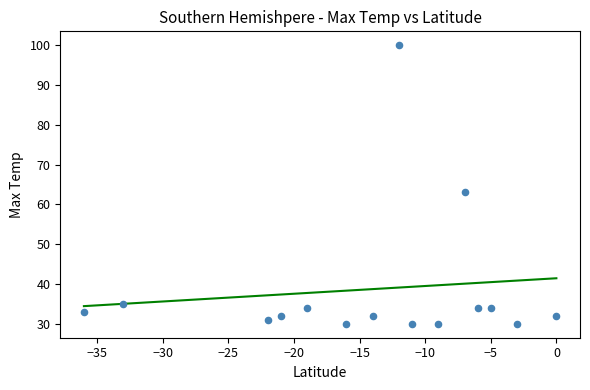

What is the range of Y values (max minus min)?

70